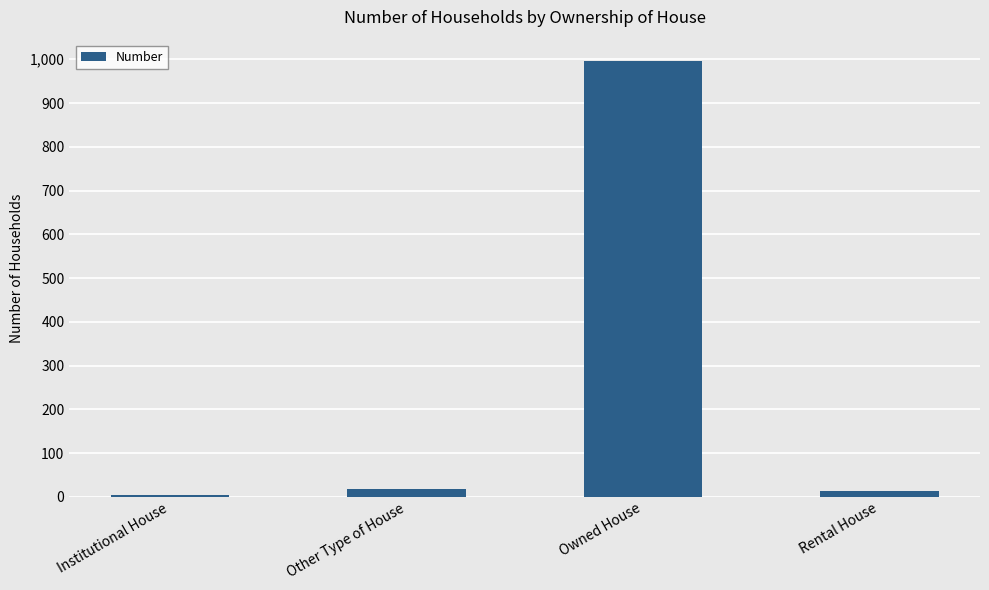

Approximately how many times larger is the value at Other Type of House compared to Rental House?

1.3